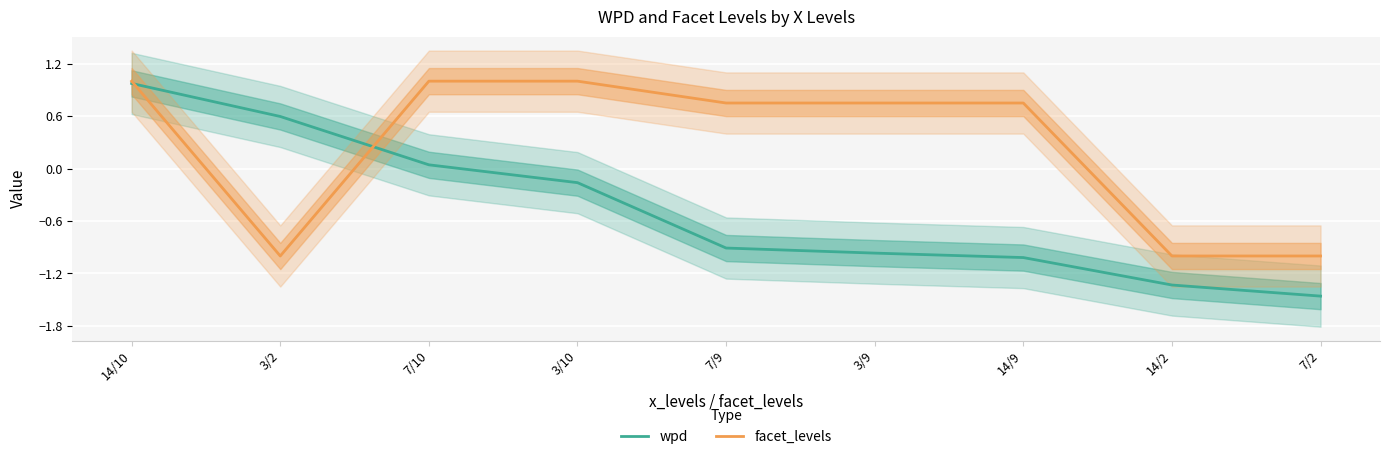

True or false: wpd and facet_levels intersect in this chart.

True